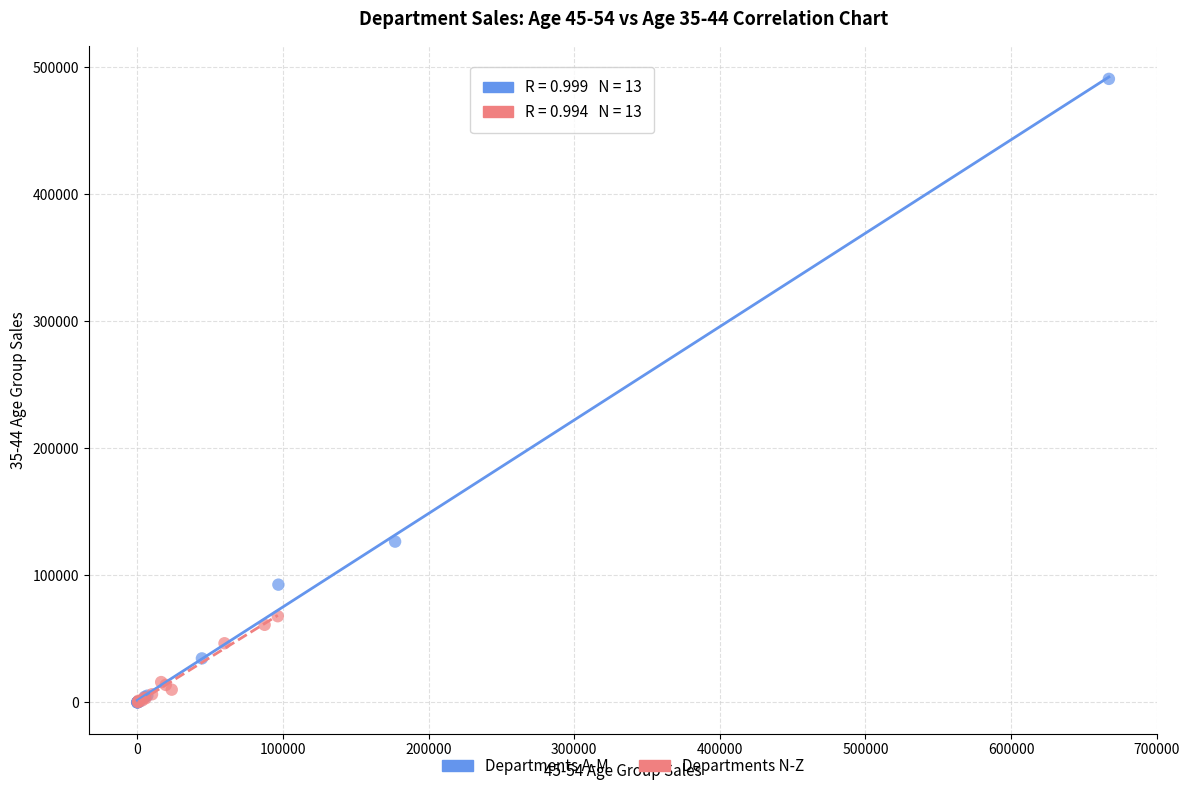

Which series contains the highest Y value?

Departments A-M